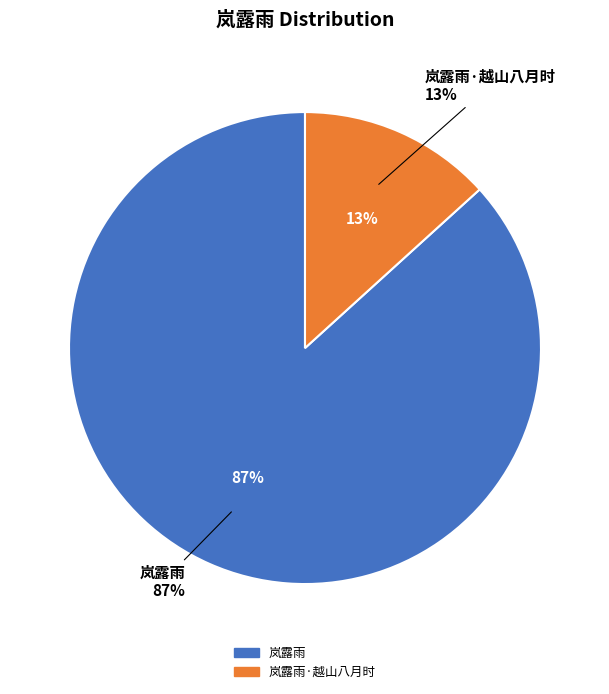

What is the majority slice?

岚露雨